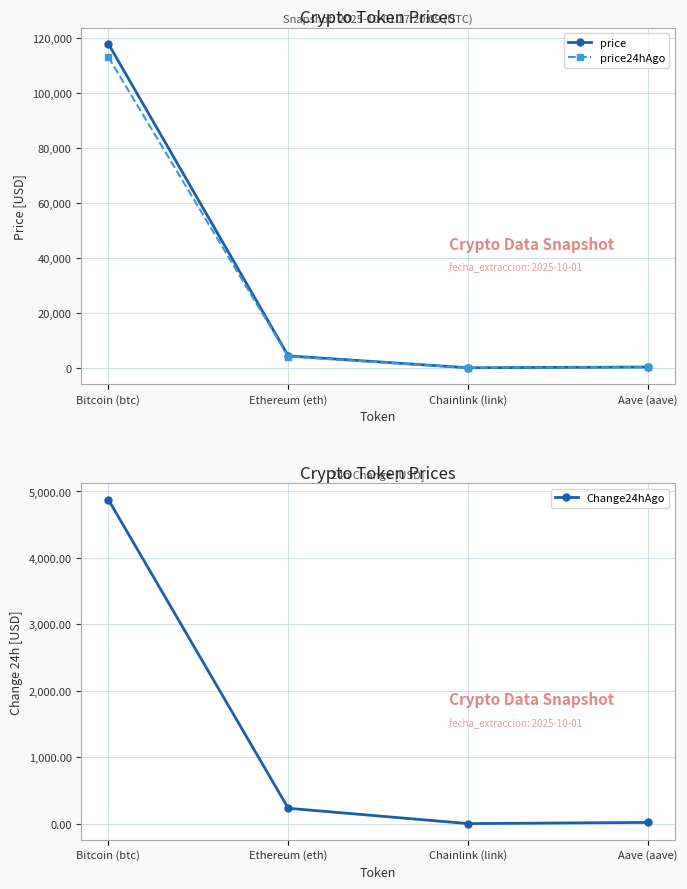

True or false: price24hAgo and Change24hAgo intersect in this chart.

False